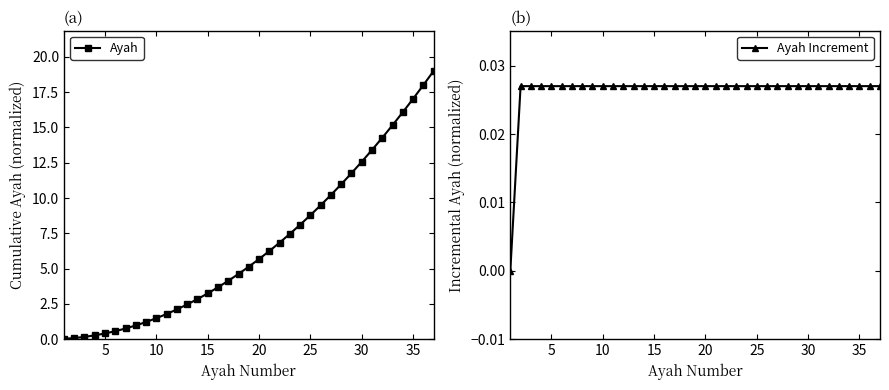

Which series has the largest total across all categories?

Ayah